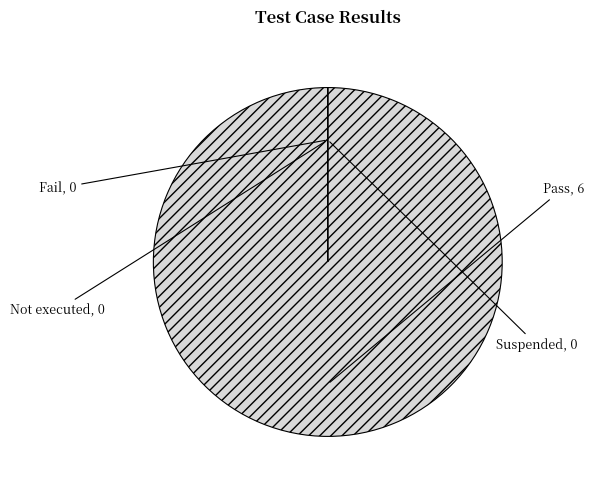

Which slice represents more than half of the pie?

Pass